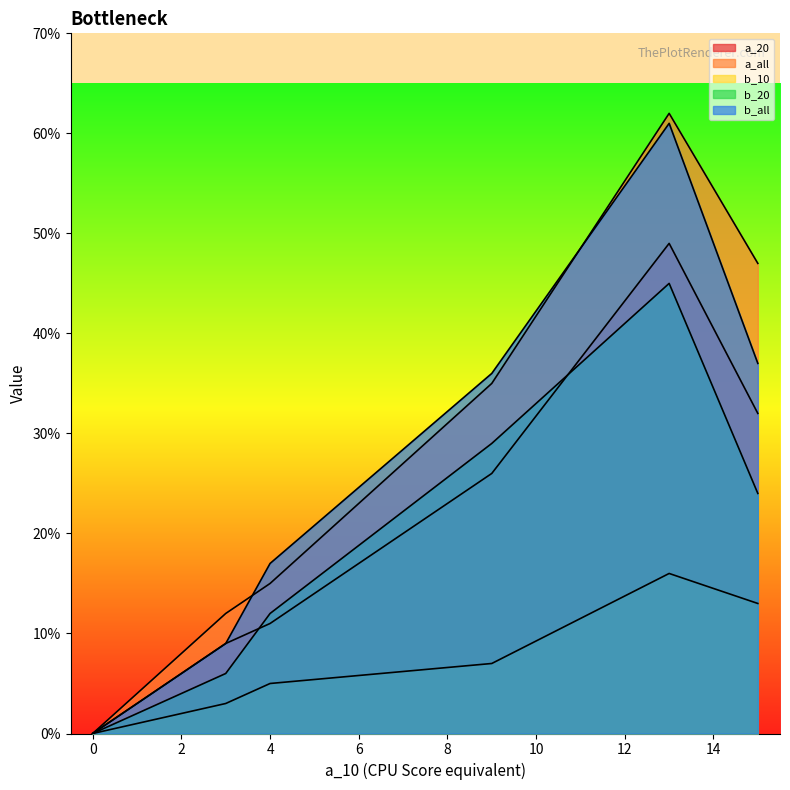

The value of b_all at L0opt_CDPSI is 101. True or false?

False